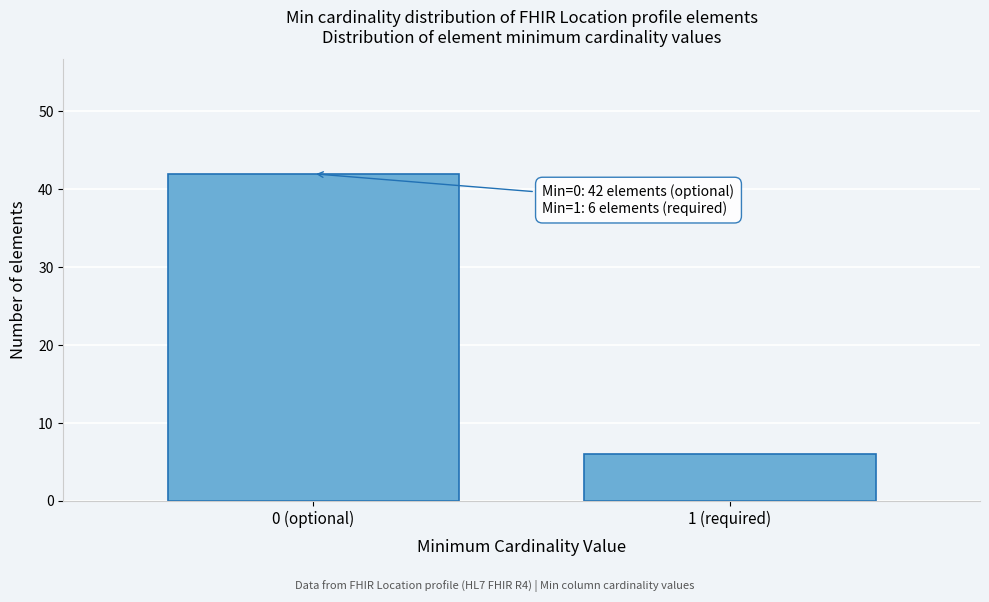

Reading left to right, extract all data points from this chart.

42	6